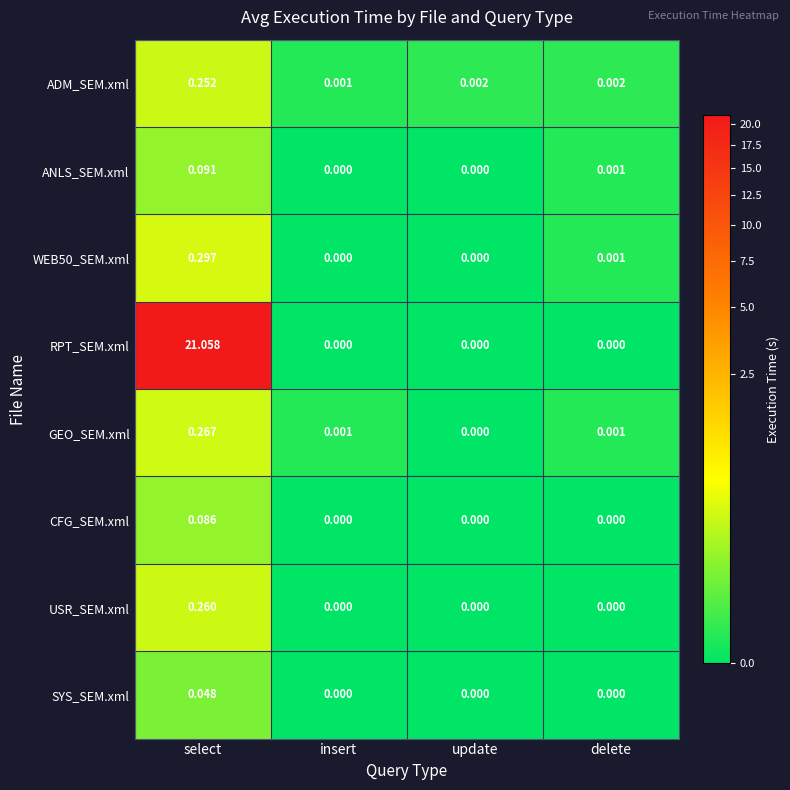

Which label corresponds to the largest value in the chart?

select